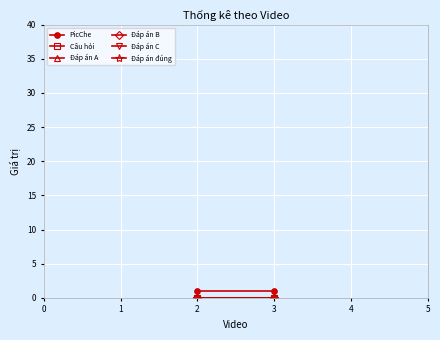

Reading right to left, list all the values displayed in this chart.

PicChe: 1	1
Câu hỏi: 0	0
Đáp án A: 0	0
Đáp án B: 0	0
Đáp án C: 0	0
Đáp án đúng: 0	0